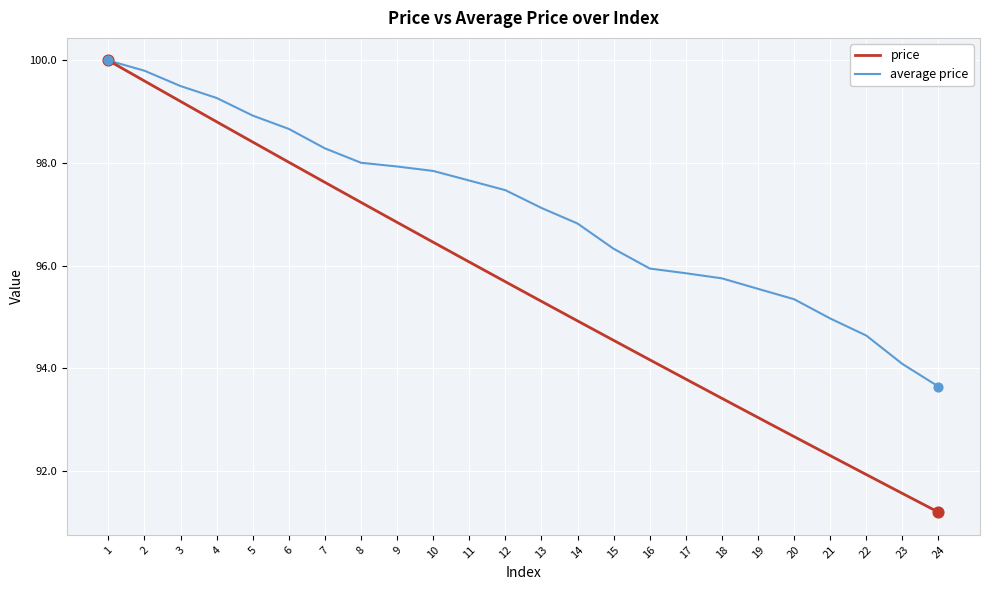

Is the value of average price at 19 greater than the value of price at 19?

Yes